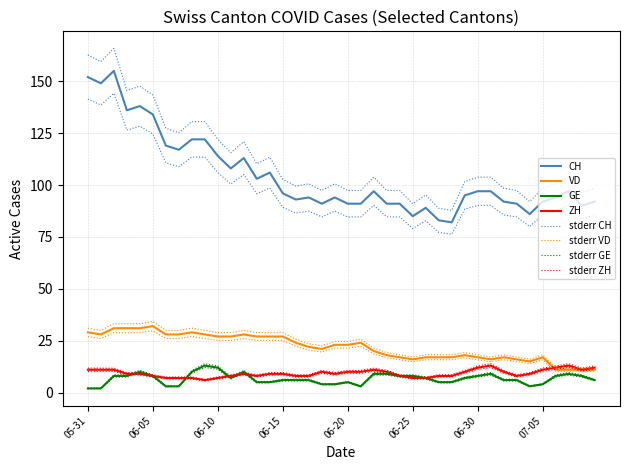

True or false: GE has a value of 5 at 2020-06-11.

False